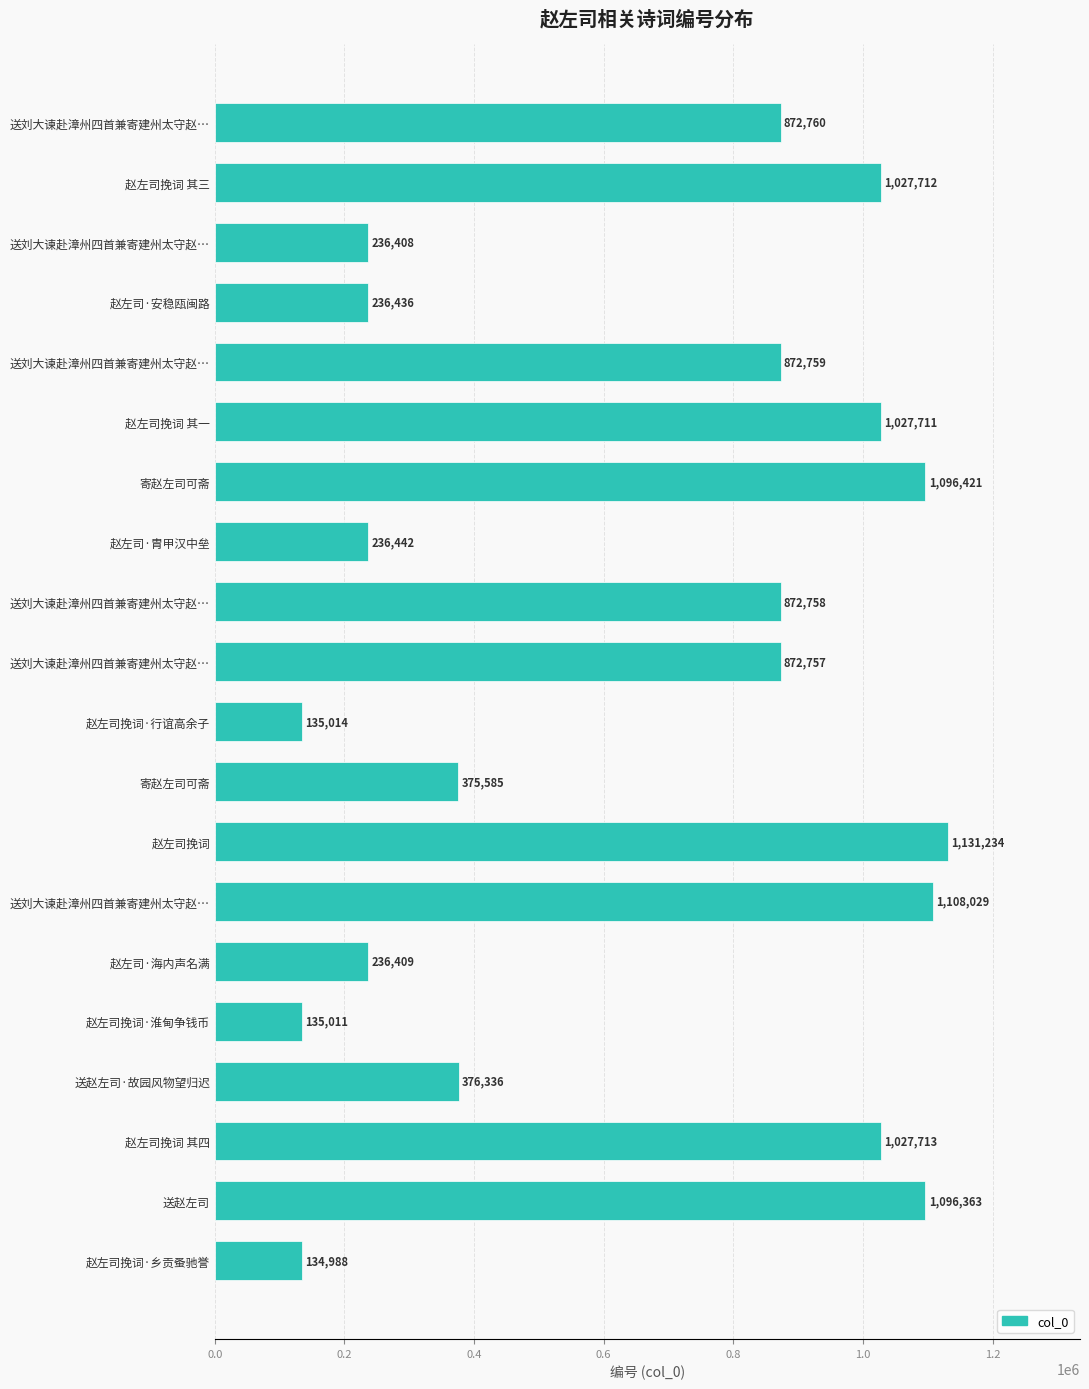

How many data points are less than 872758?

10